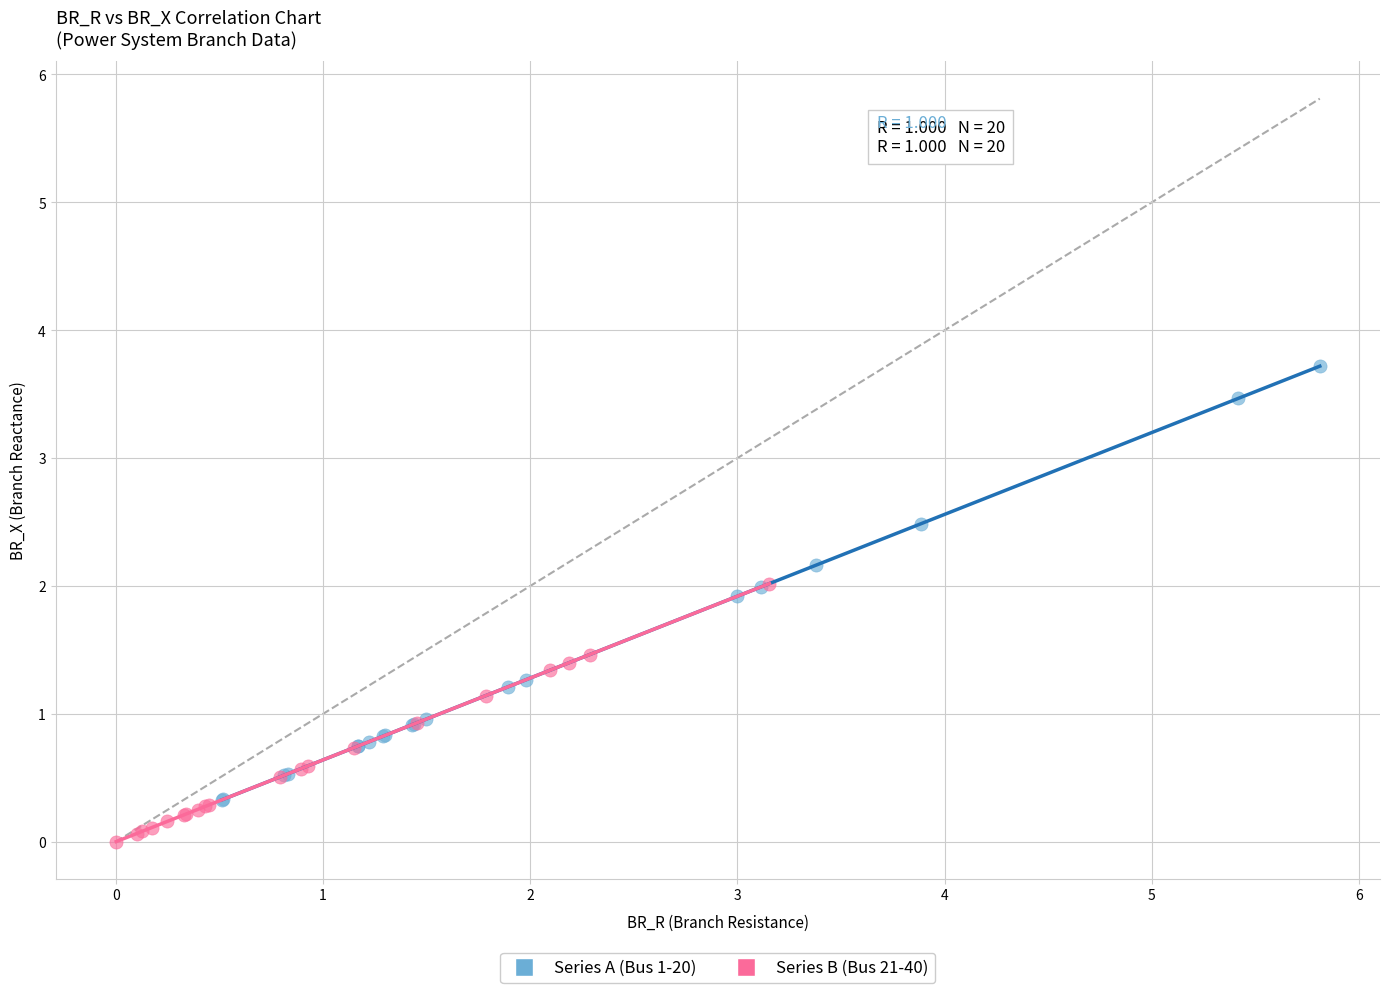

Which series has the largest Y range (max minus min)?

Series A (Bus 1-20)